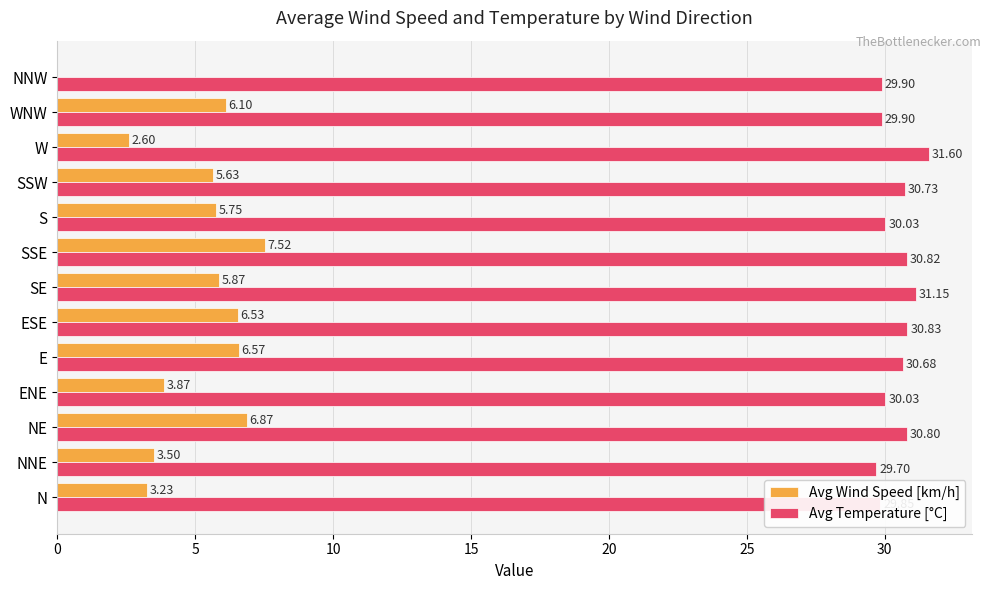

Which series changed the most between SSE and S?

Avg Wind Speed [km/h]